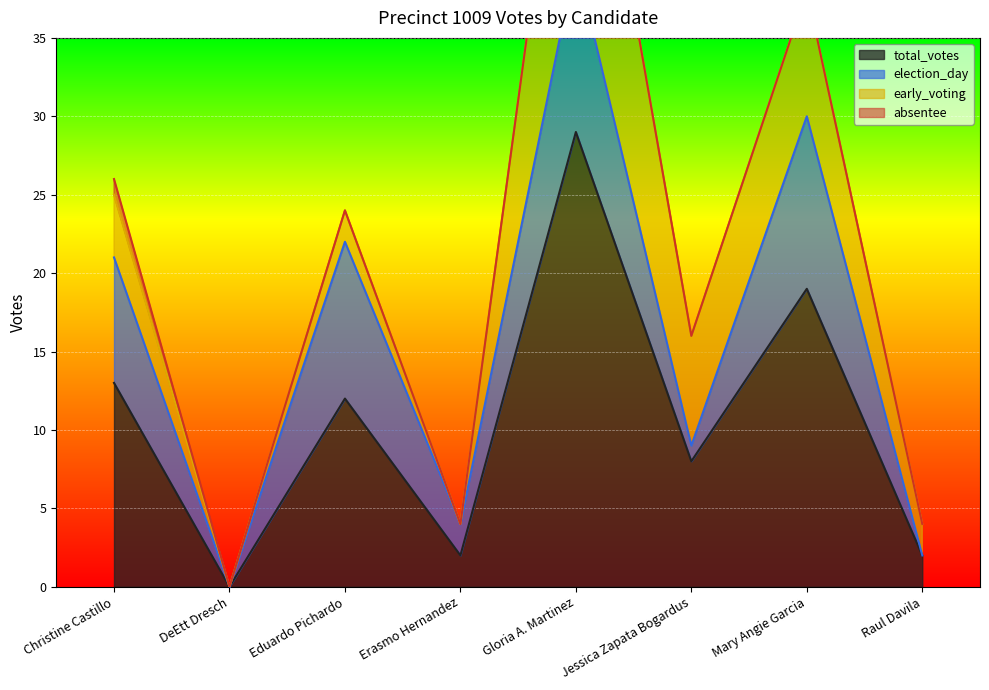

How many data points in early_voting are above 4?

3